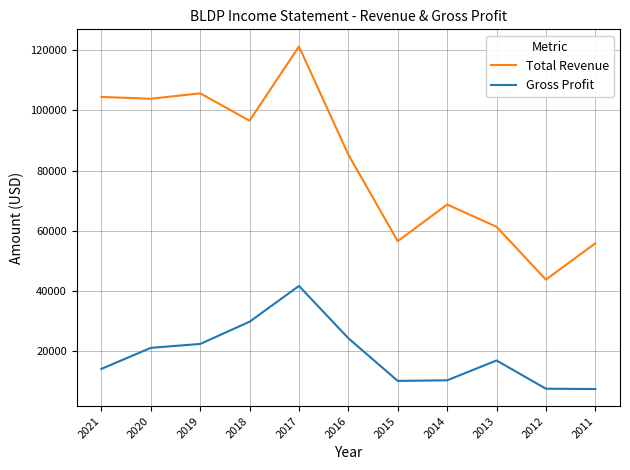

At which category does Gross Profit reach its first local peak?

2017